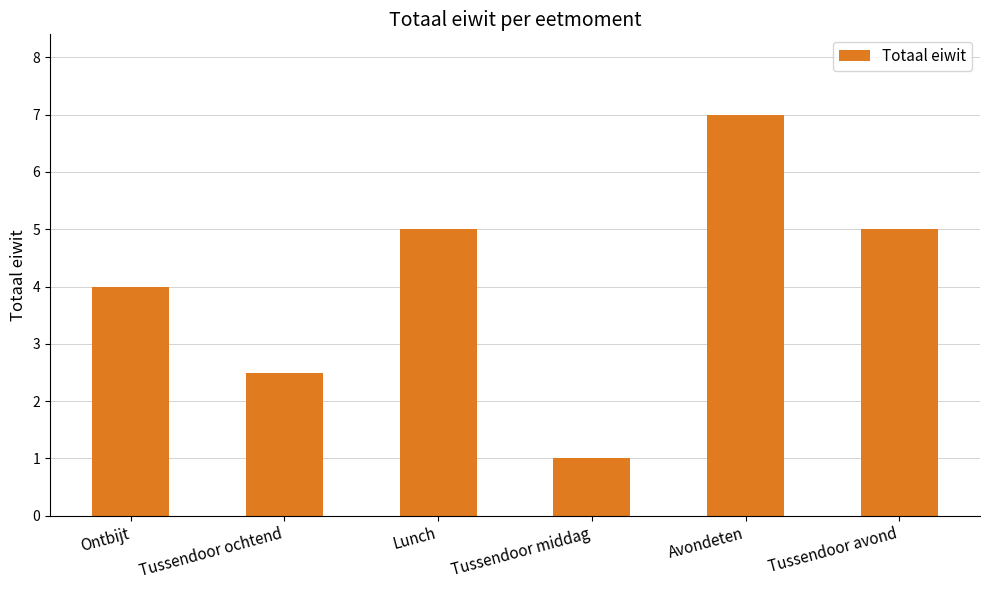

True or false: the data shows 7.0 at Avondeten.

True